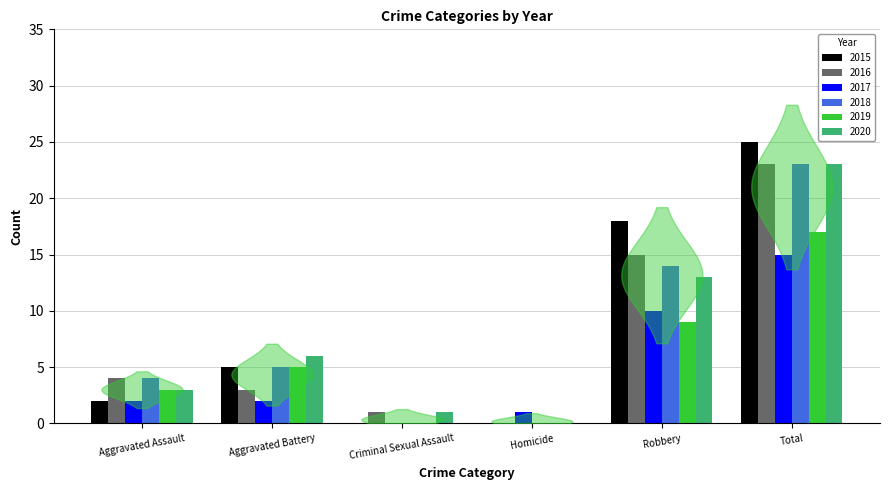

What is the difference between the 2019 values at Robbery and Total?

8